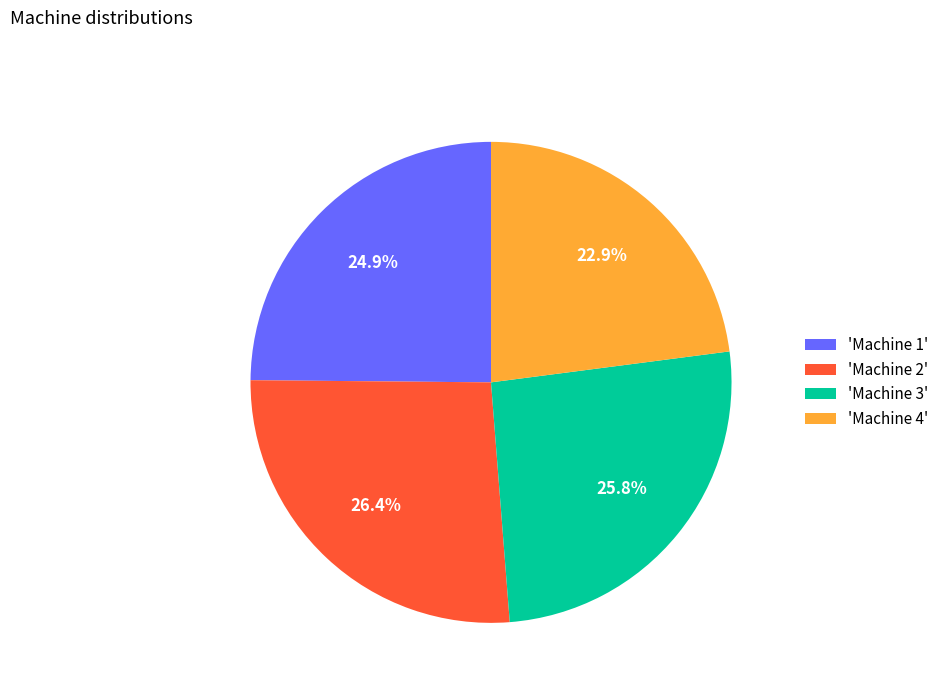

Count the number of slices in the pie.

4